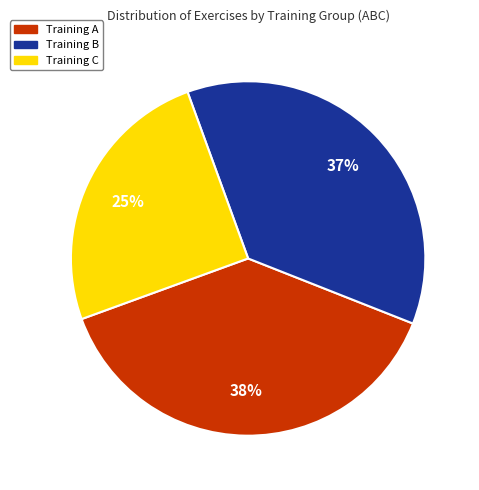

Does any single category account for the majority?

No